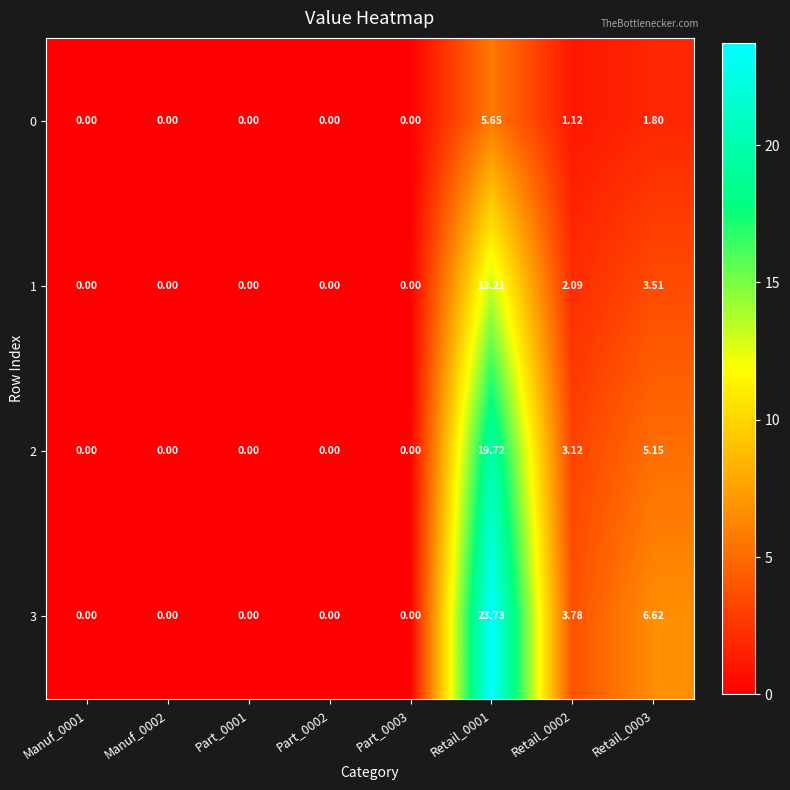

Is the value of 3 at Part_0003 greater than the value of 1 at Retail_0002?

No